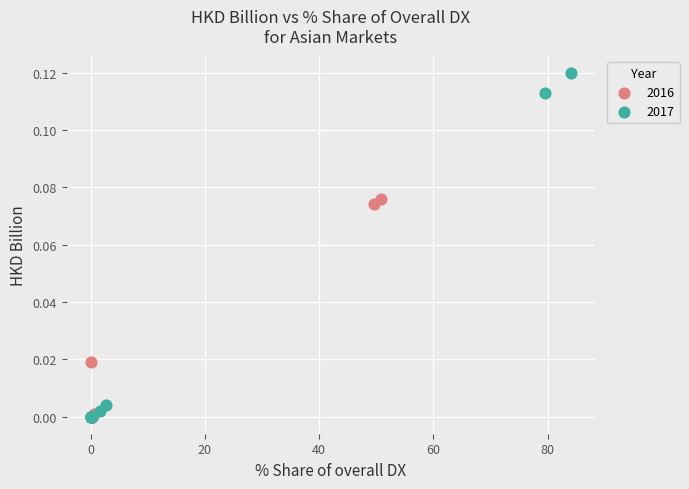

What are all the series names shown in the legend?

2016, 2017